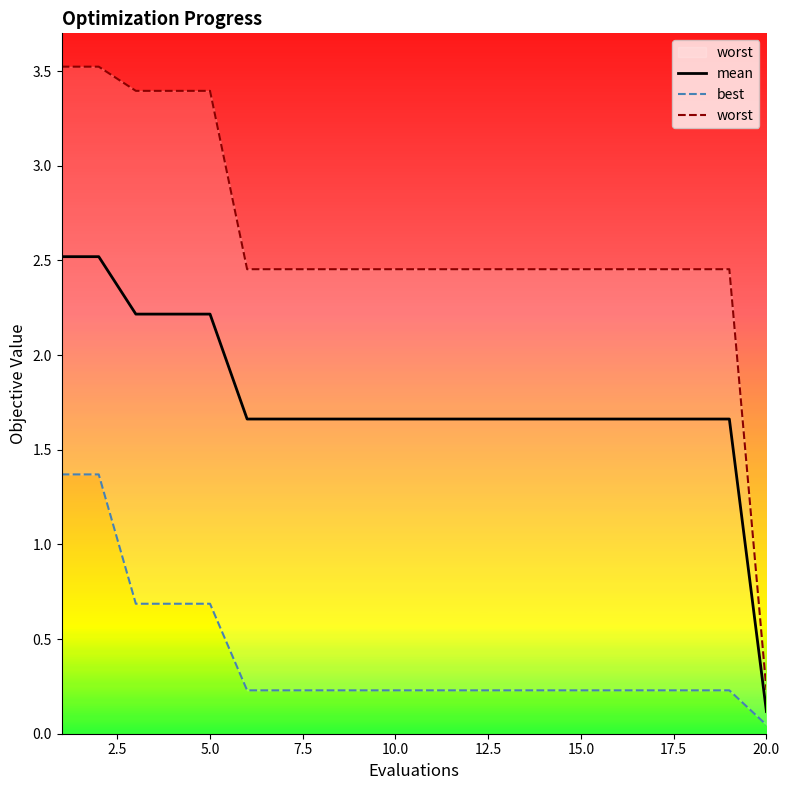

Reading left to right, extract all data points from this chart.

mean: 2.5	2.5	2.2	2.2	2.2	1.7	1.7	1.7	1.7	1.7	1.7	1.7	1.7	1.7	1.7	1.7	1.7	1.7	1.7	0.1
best: 1.4	1.4	0.7	0.7	0.7	0.2	0.2	0.2	0.2	0.2	0.2	0.2	0.2	0.2	0.2	0.2	0.2	0.2	0.2	0.0
worst: 3.5	3.5	3.4	3.4	3.4	2.5	2.5	2.5	2.5	2.5	2.5	2.5	2.5	2.5	2.5	2.5	2.5	2.5	2.5	0.2